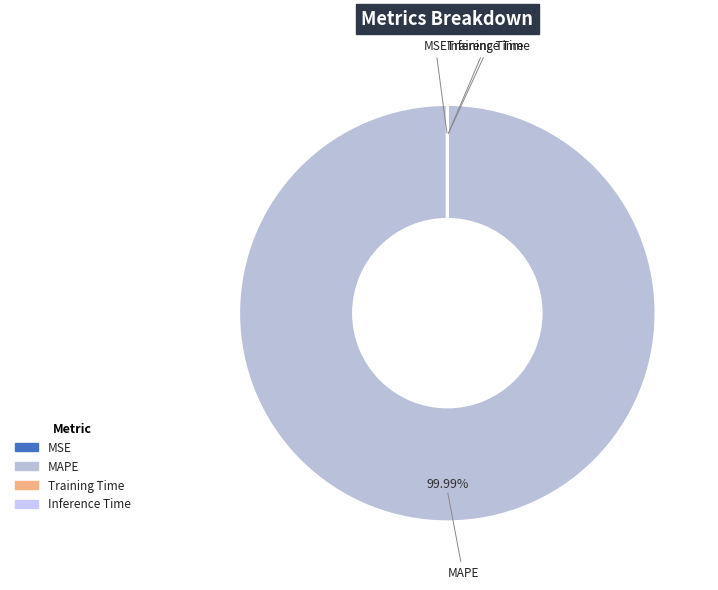

Which slice represents more than half of the pie?

MAPE